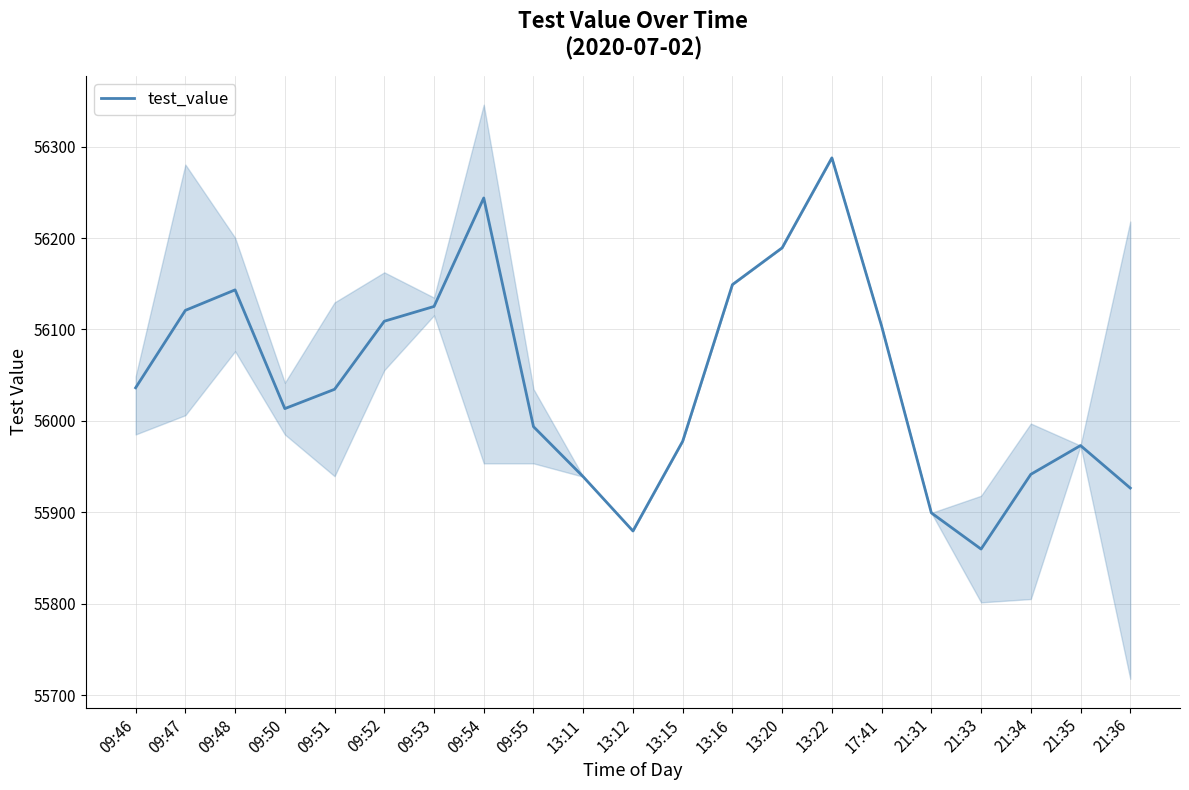

List the labels in order of value, smallest first.

21:33, 13:12, 21:31, 21:36, 13:11, 21:34, 21:35, 13:15, 09:55, 09:50, 09:51, 09:46, 17:41, 09:52, 09:47, 09:53, 09:48, 13:16, 13:20, 09:54, 13:22